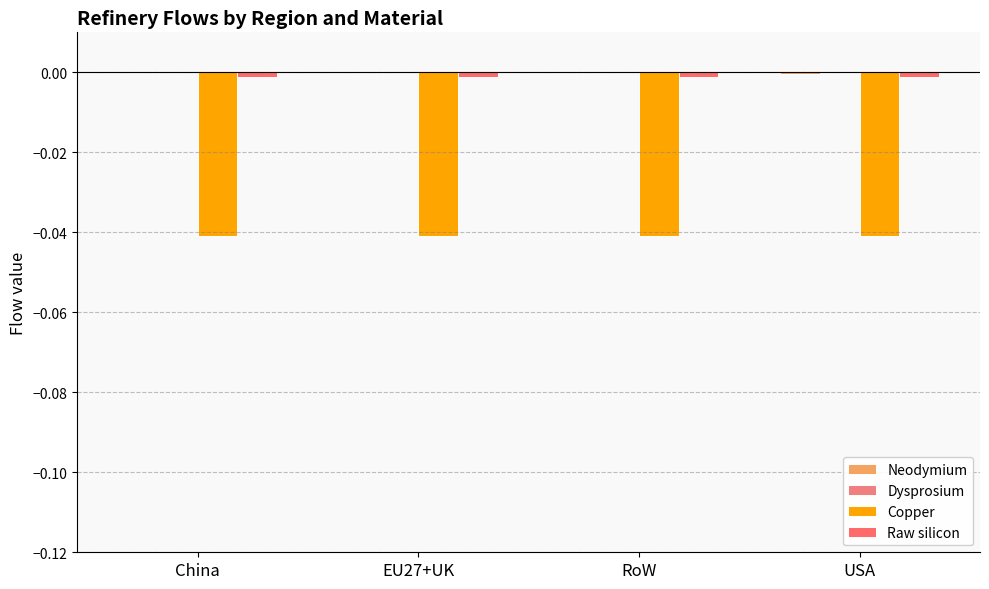

At which label is Neodymium closest to 0?

China